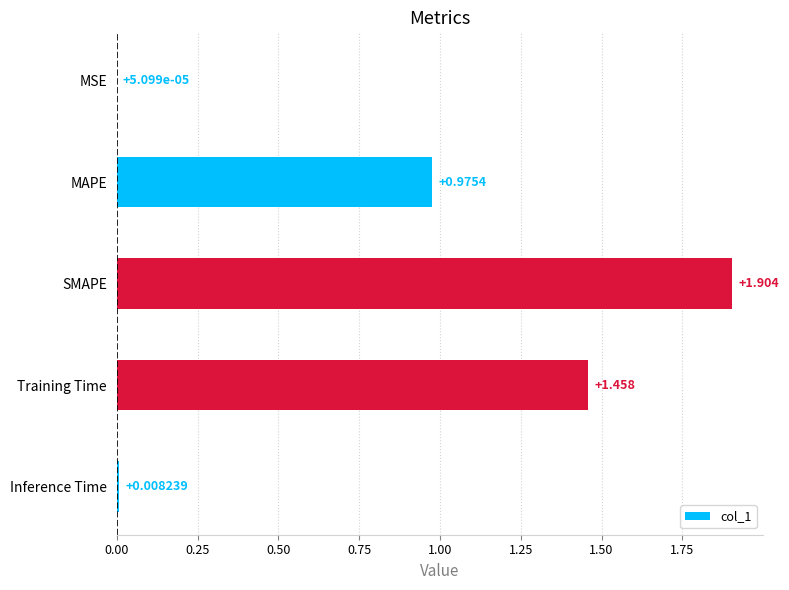

Between MAPE and SMAPE, which is larger?

SMAPE